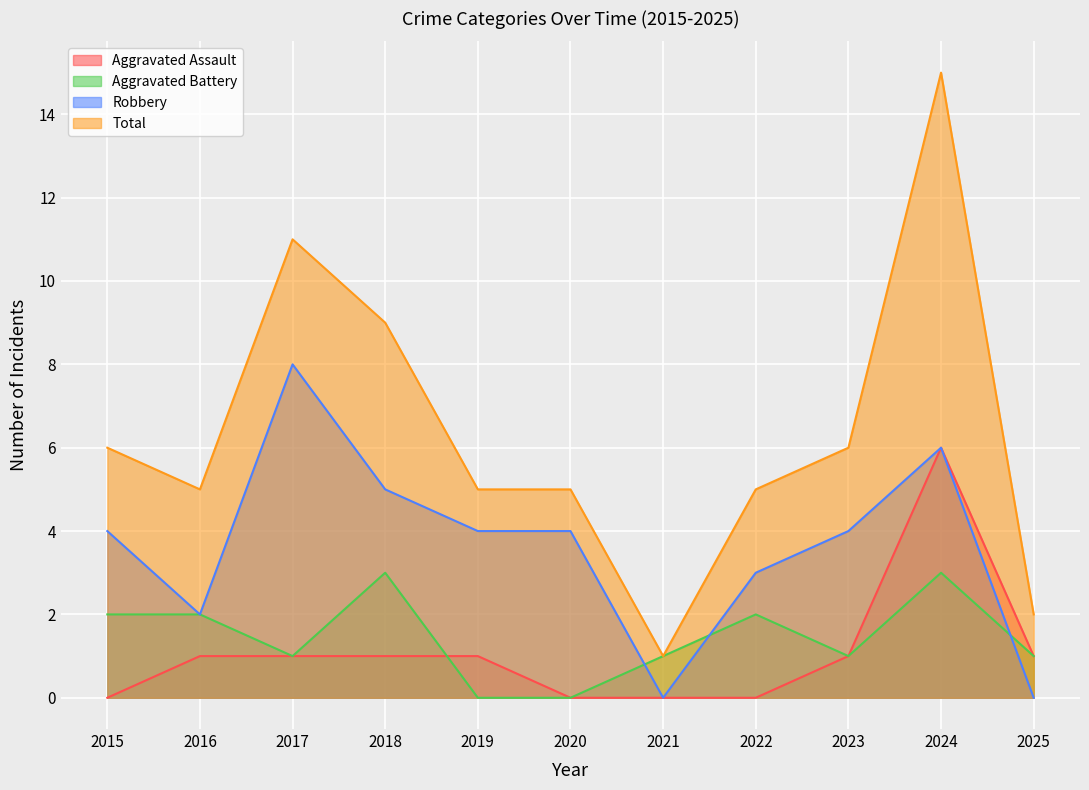

How many values in the Aggravated Battery series exceed 1?

5